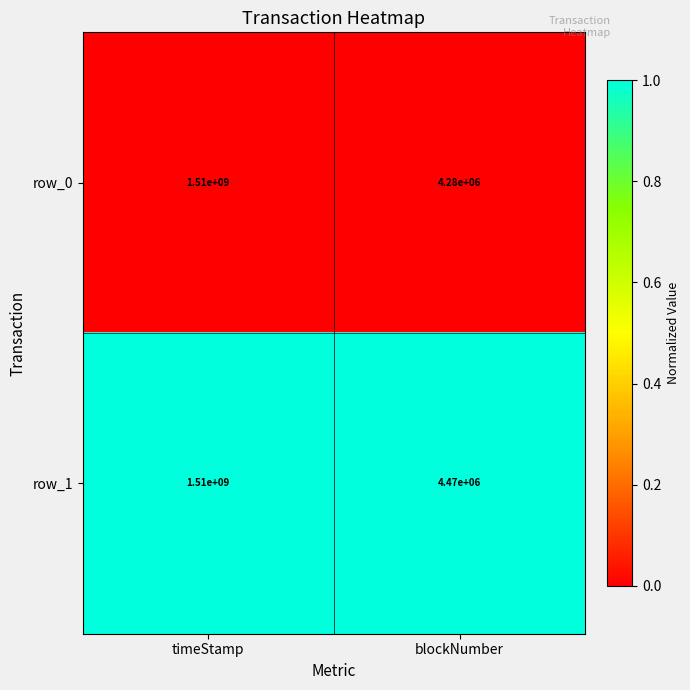

True or false: row_1 has a value of 1 at blockNumber.

False